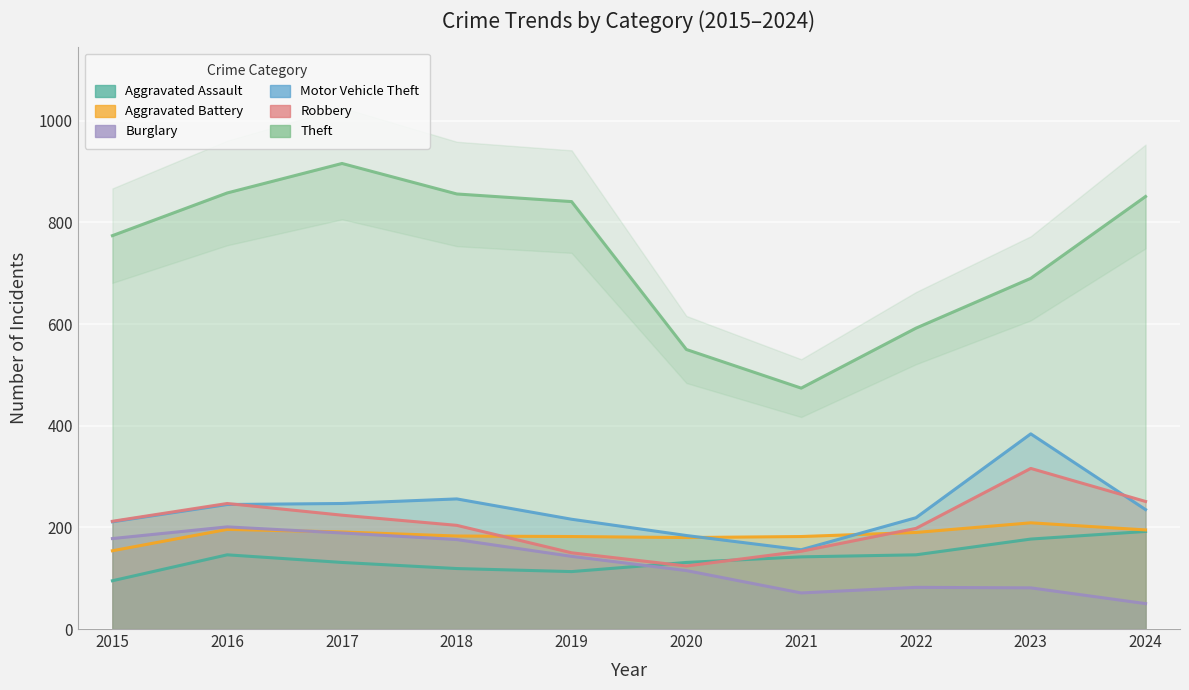

What are all the series names shown in the legend?

Aggravated Assault, Aggravated Battery, Burglary, Motor Vehicle Theft, Robbery, Theft